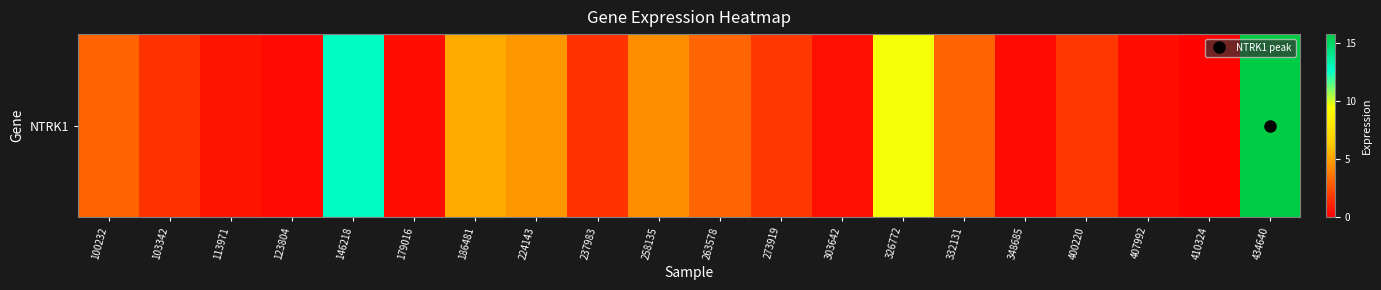

List the labels in order of value, smallest first.

410324, 123804, 348685, 179016, 407992, 303642, 113971, 237983, 103342, 400220, 273919, 332131, 100232, 263578, 258135, 224143, 186481, 326772, 146218, 434640